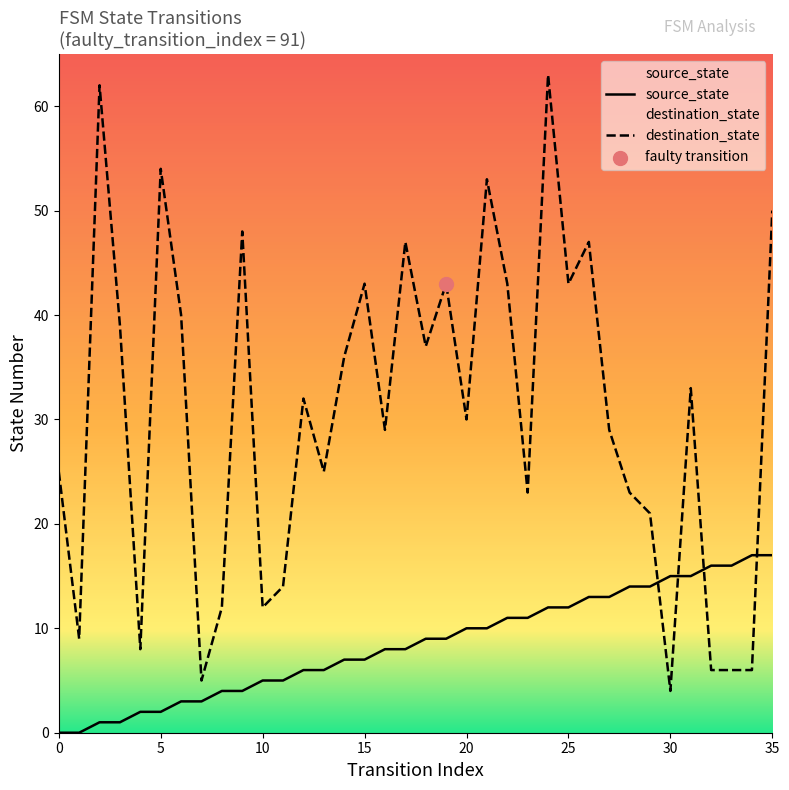

What are all the series names shown in the legend?

source_state, destination_state